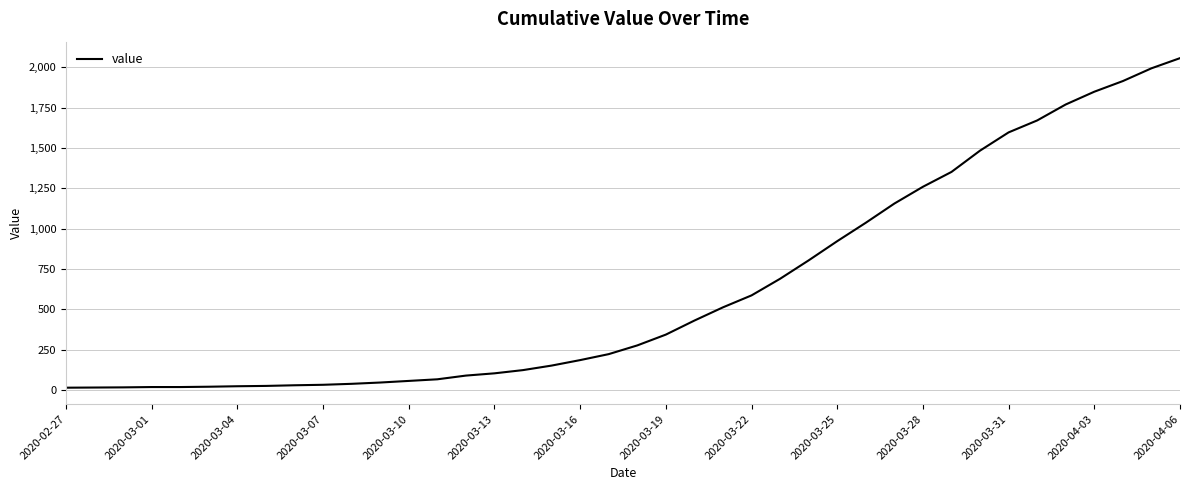

What is the difference between the maximum and minimum values?

2042